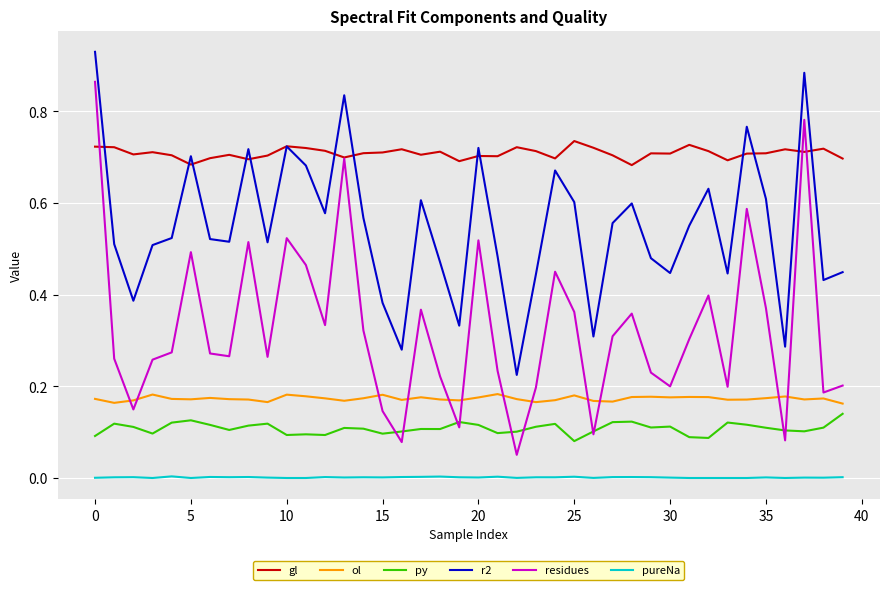

Which series has the largest total across all categories?

gl